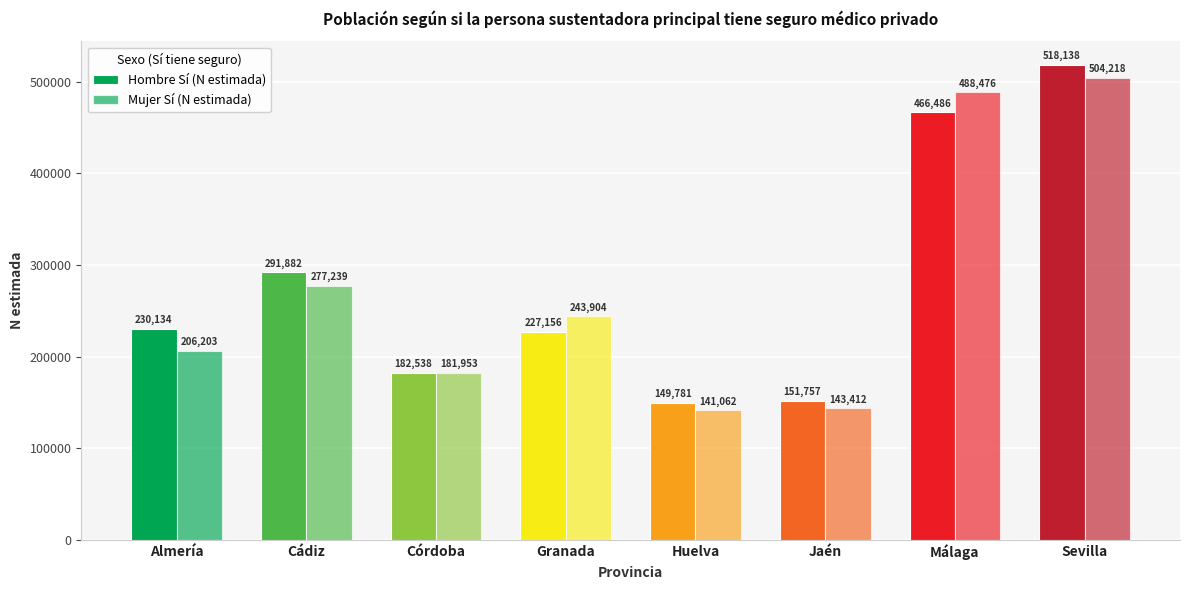

Reading right to left, transcribe all the data shown in this chart.

Hombre Sí (N estimada): Sevilla=518138	Málaga=466486	Jaén=151757	Huelva=149781	Granada=227156	Córdoba=182538	Cádiz=291882	Almería=230134
Mujer Sí (N estimada): Sevilla=504218	Málaga=488476	Jaén=143412	Huelva=141062	Granada=243904	Córdoba=181953	Cádiz=277239	Almería=206203